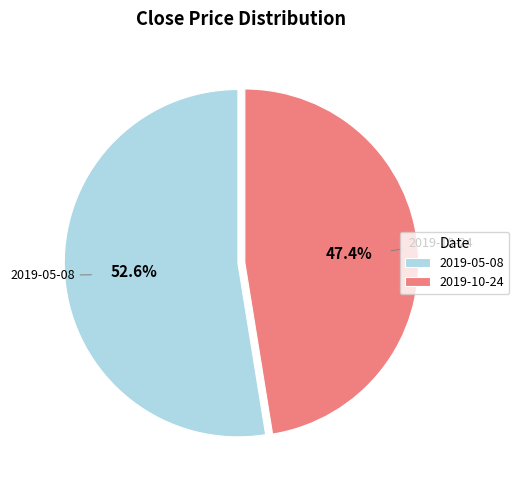

True or false: 2019-05-08 accounts for 53% of the total.

True